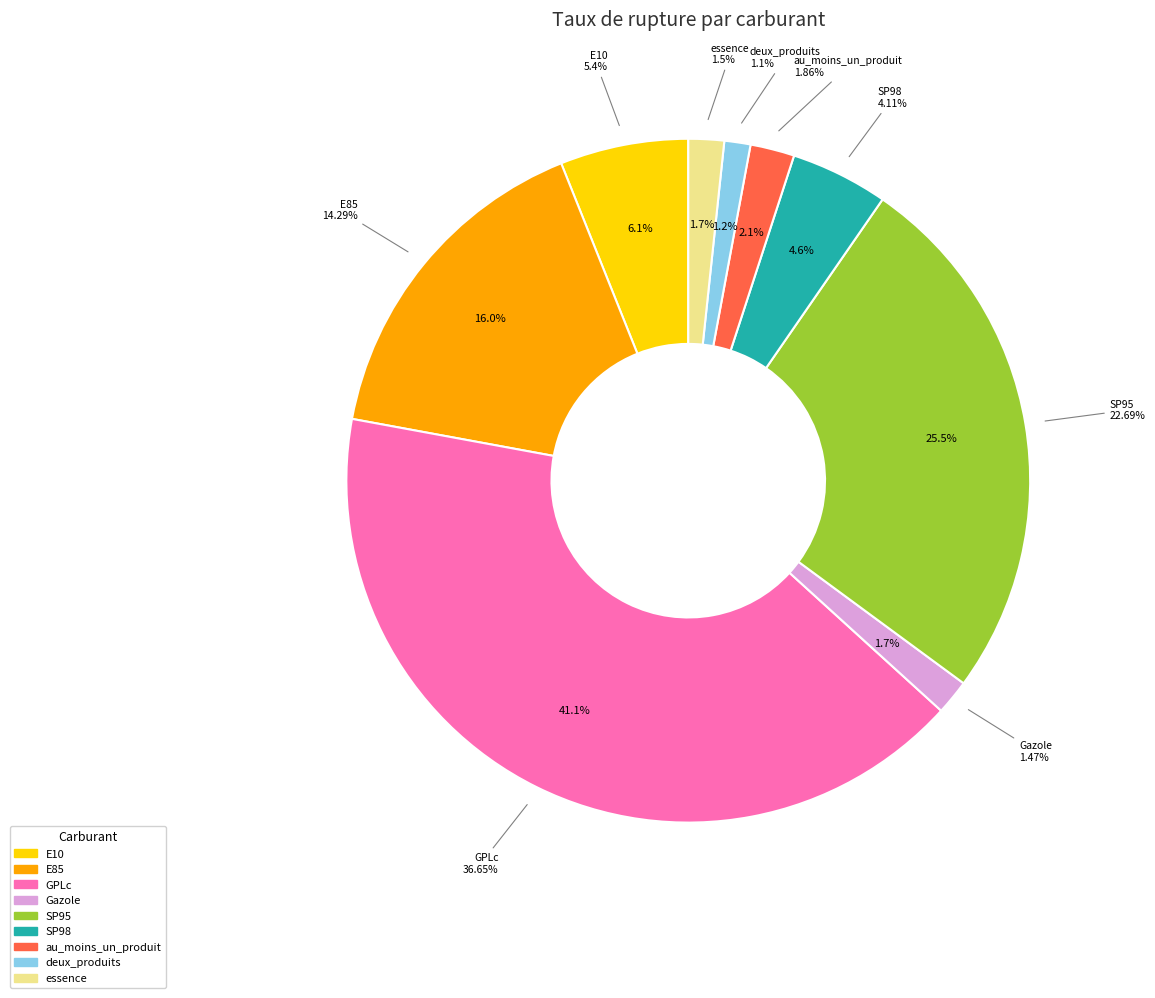

Count the number of slices in the pie.

9